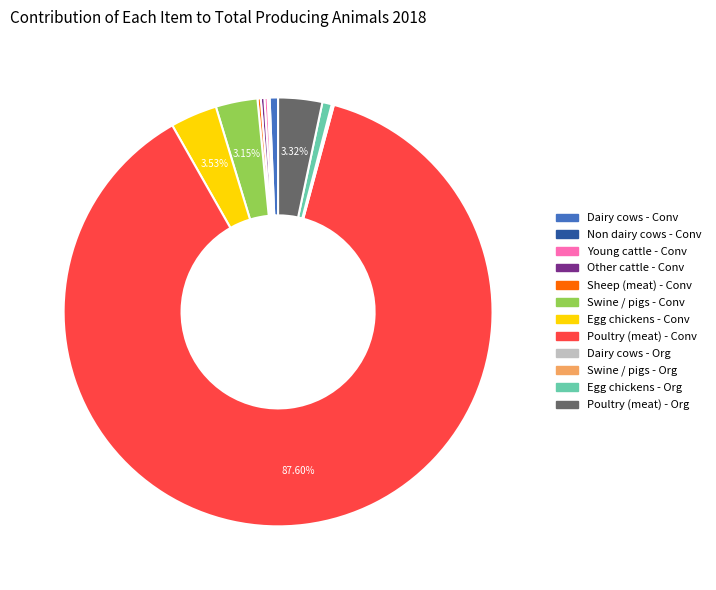

Which category has the biggest portion of the pie?

Poultry (meat) - Conv